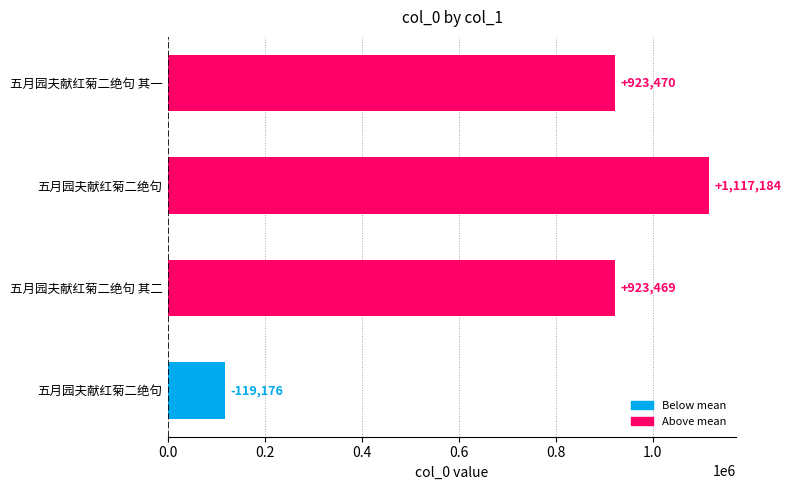

How many values are below 923470?

2